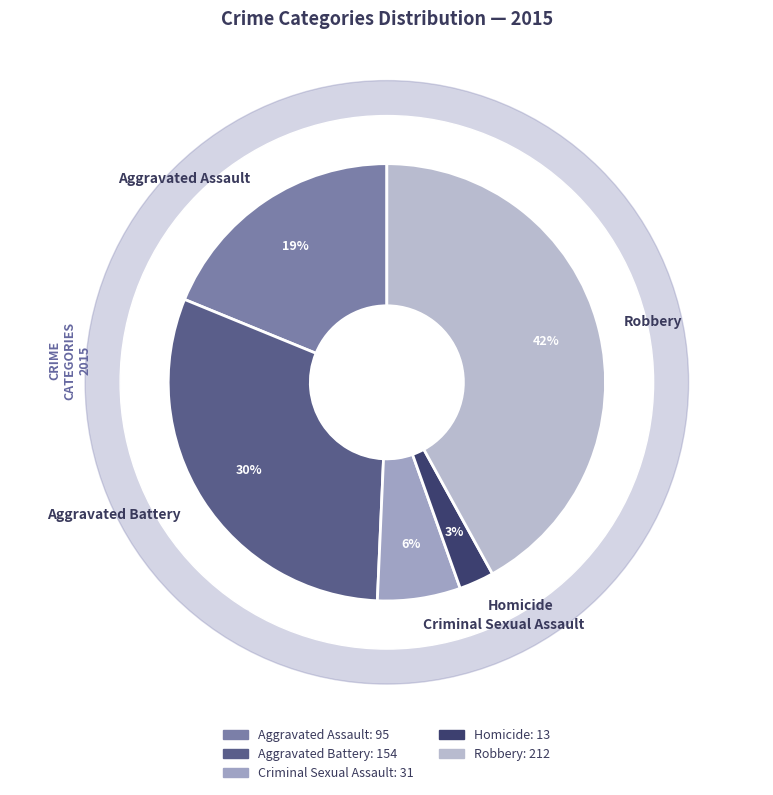

Is it true that Homicide is 3% of the pie?

True